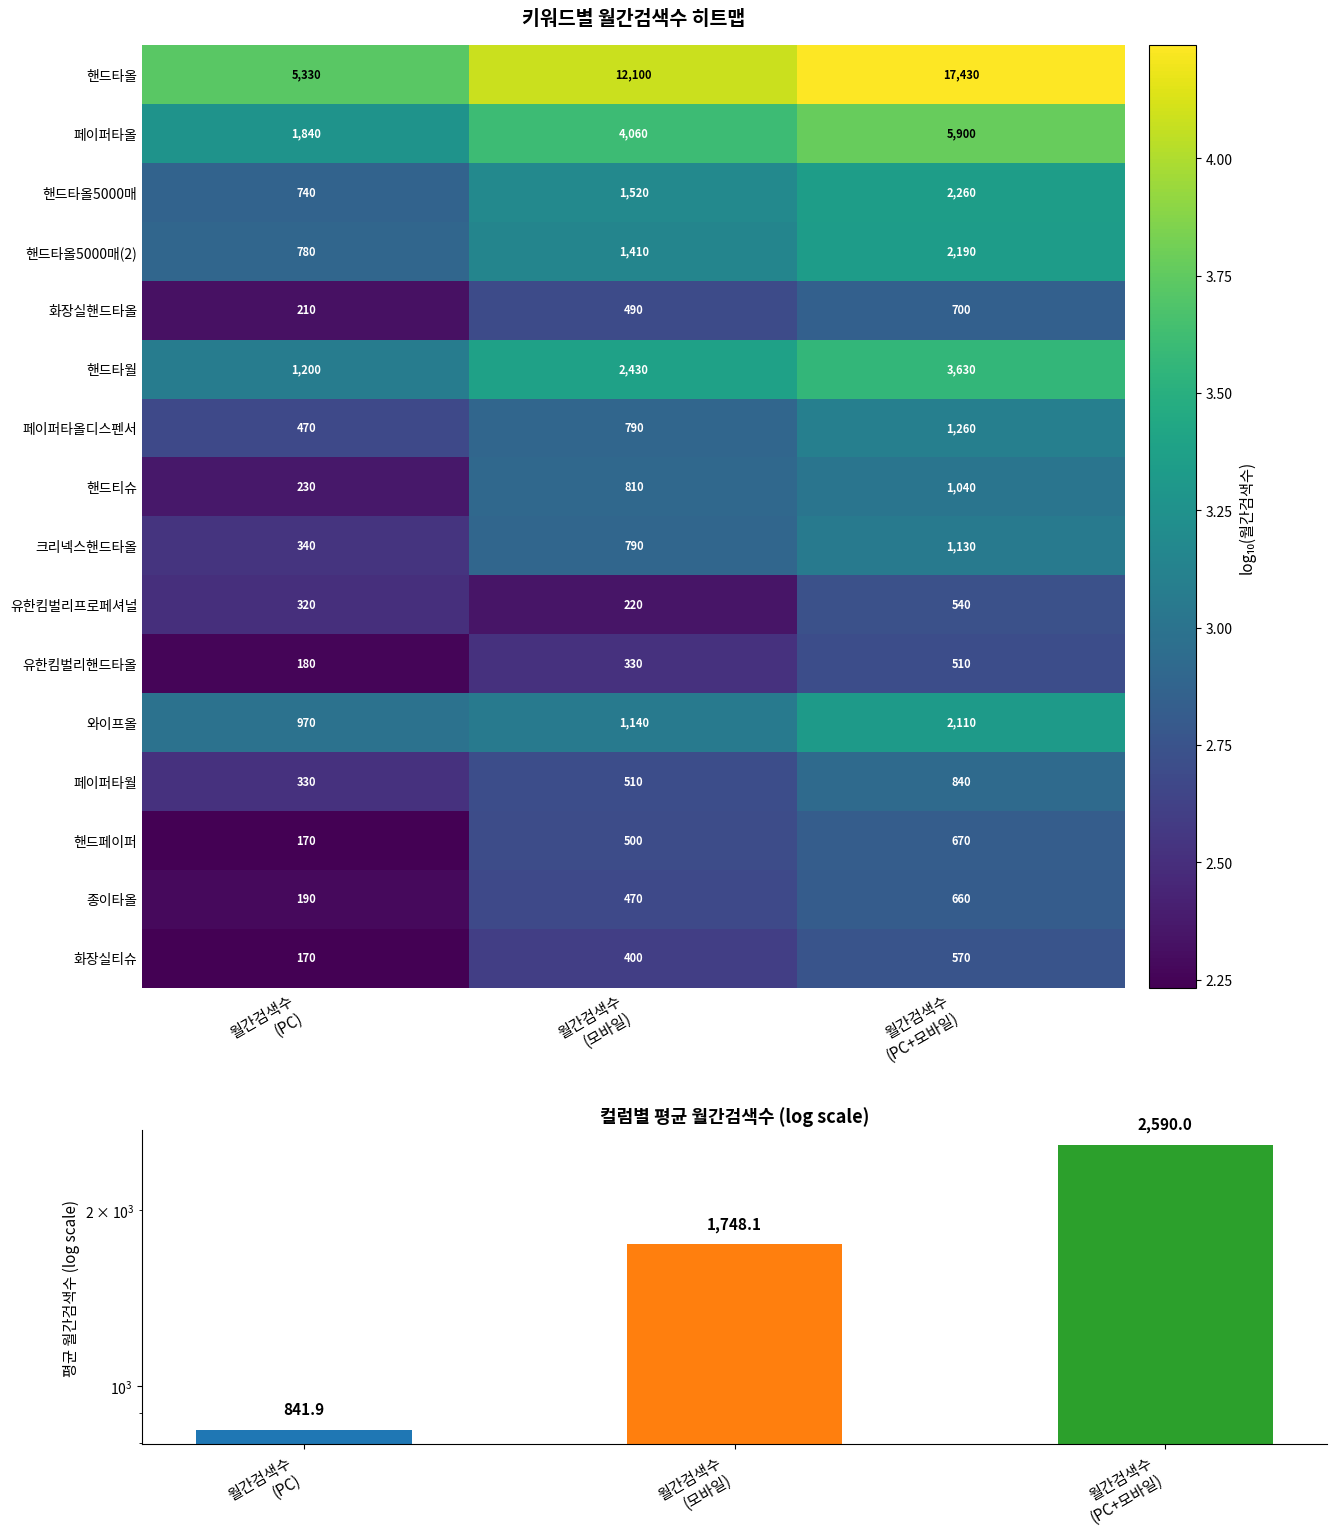

What is the difference between the maximum and minimum values in the 화장실핸드타올 series?

490